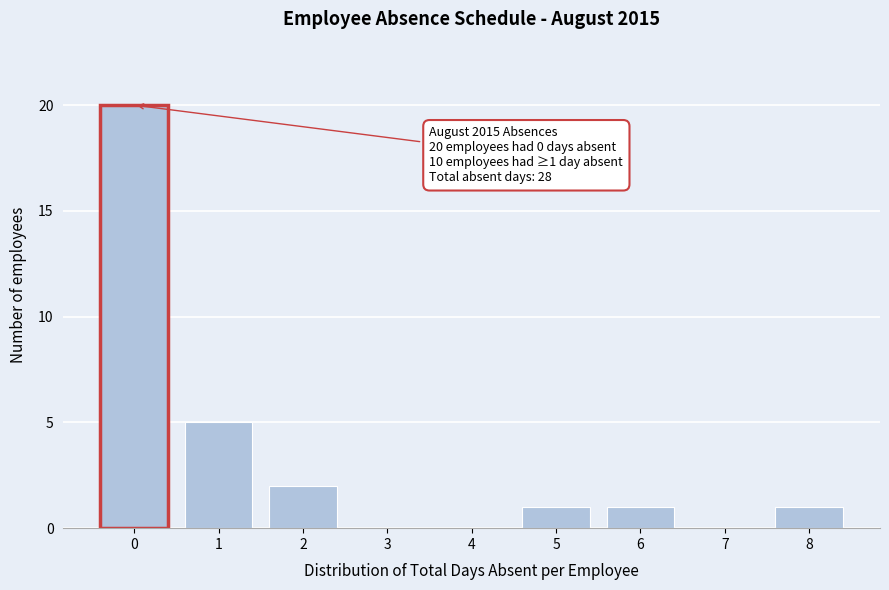

Which range on the x-axis has the tallest bar?

-0.5 to 0.5